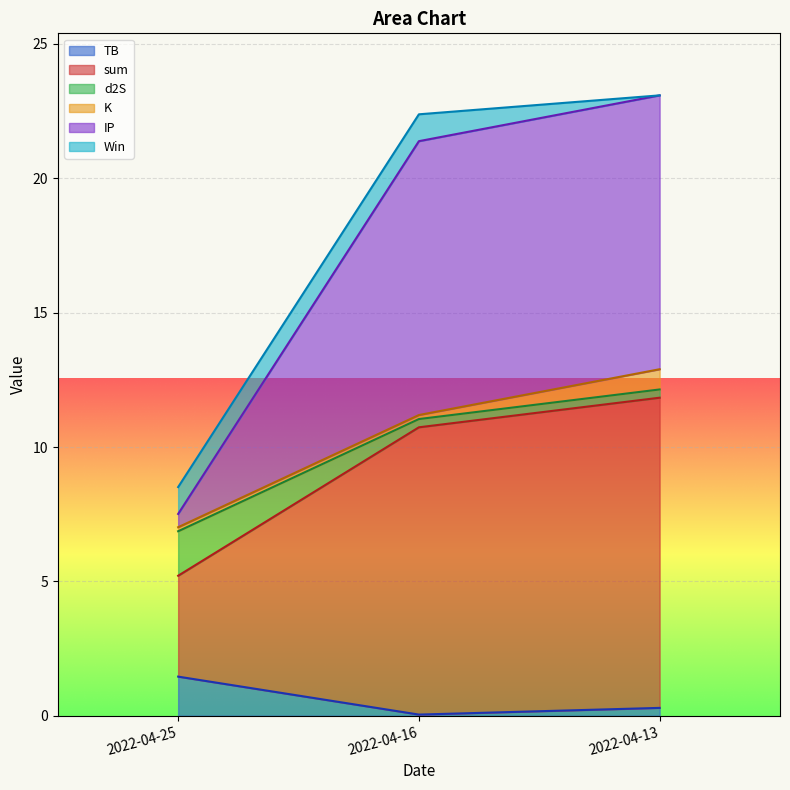

The sum series shows 12.3 at 2022-04-16. True or false?

False